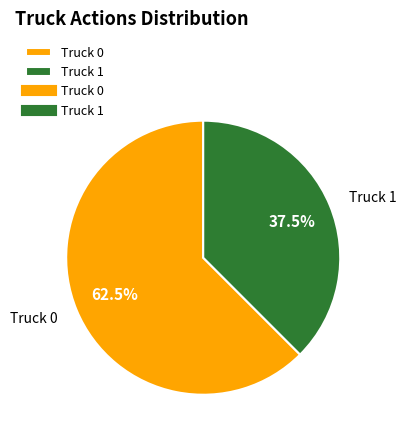

Approximately how many times larger is the value at Truck 0 compared to Truck 1?

1.7